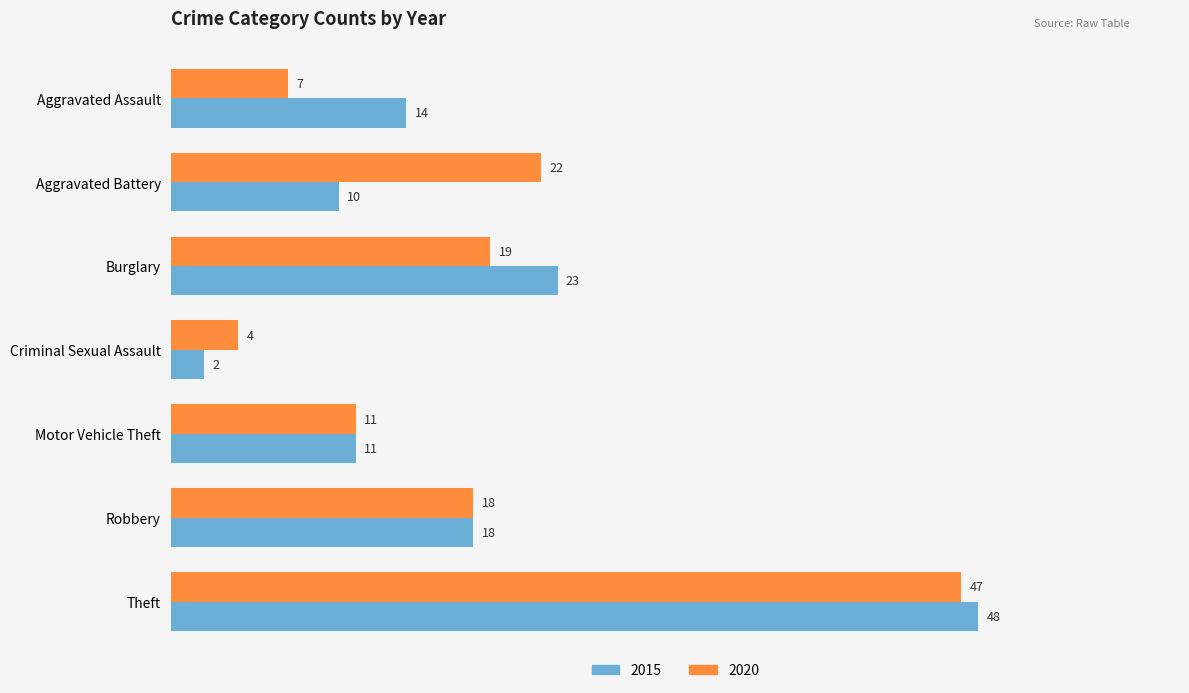

What is the total value across all series at Theft?

95